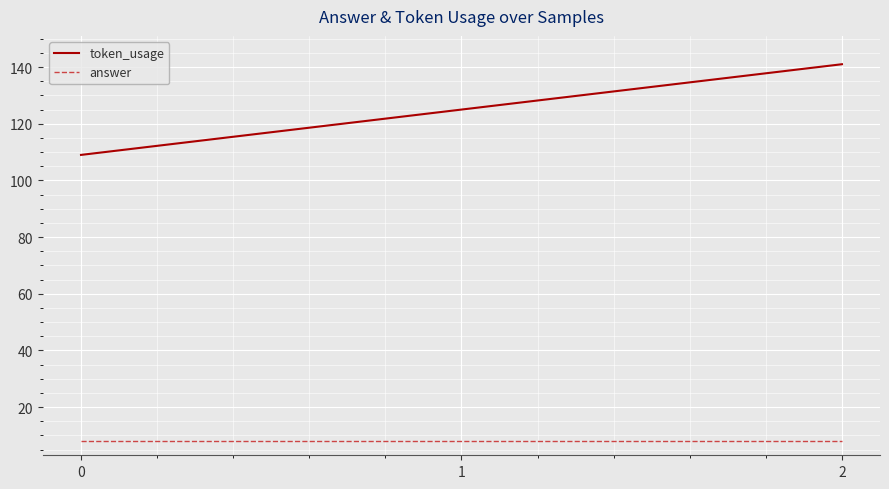

The token_usage series shows 109 at 0. True or false?

True